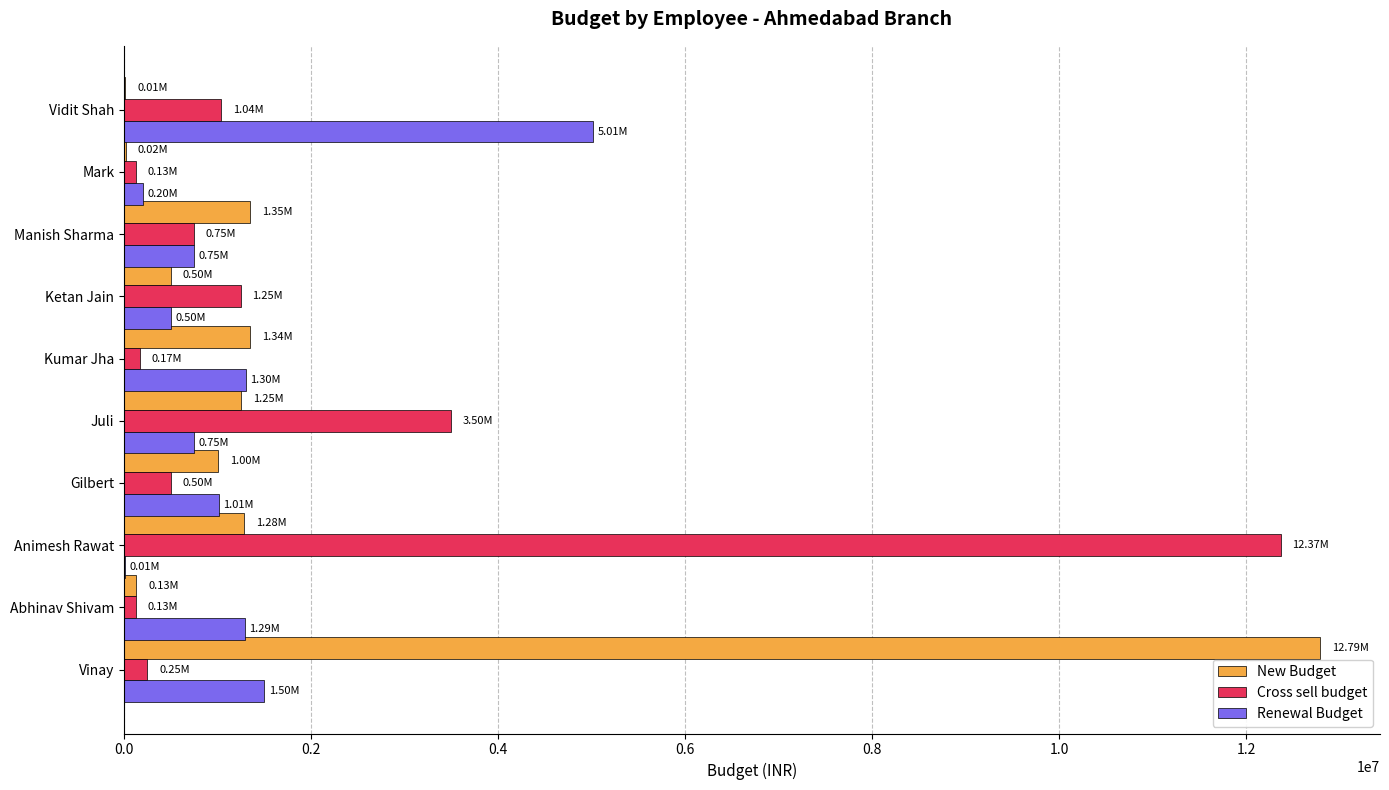

What is the total value across all series at Juli?

5500000